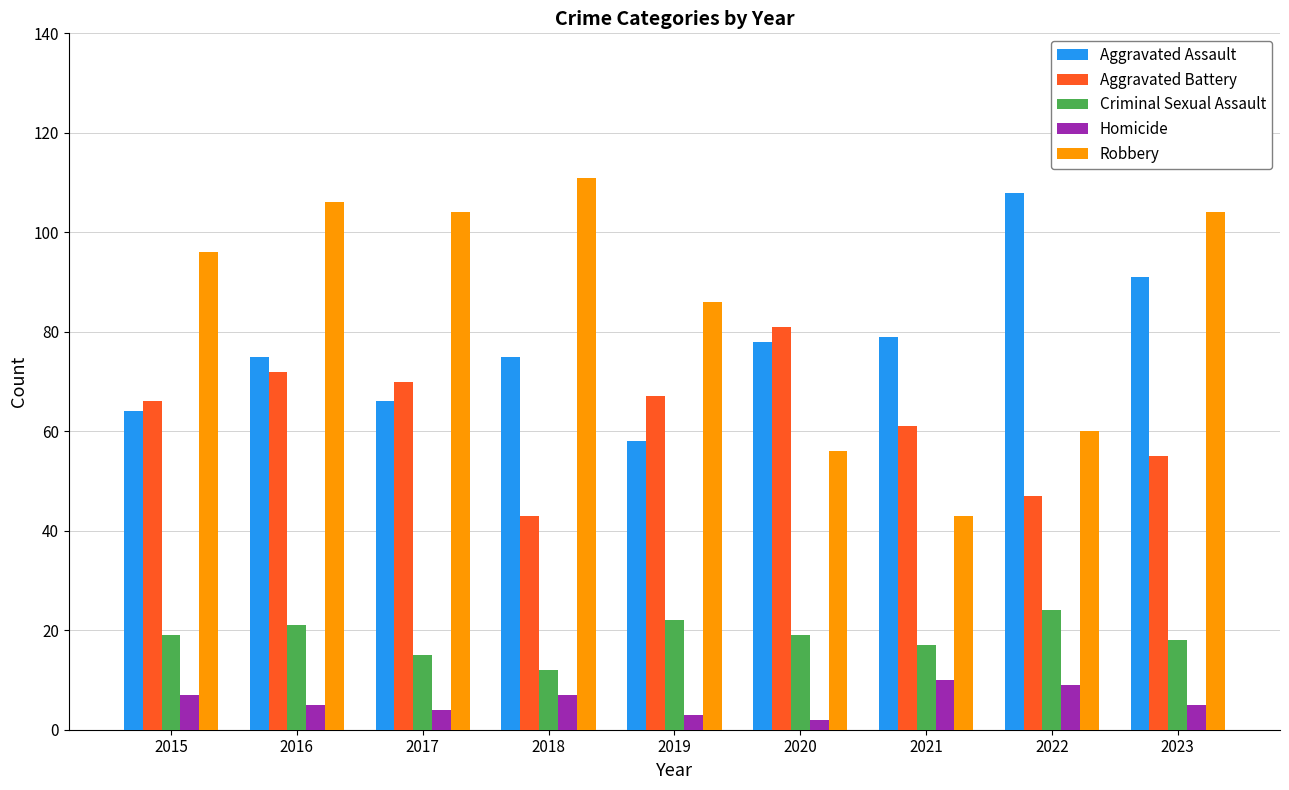

Reading right to left, list all the values displayed in this chart.

Aggravated Assault: 91	108	79	78	58	75	66	75	64
Aggravated Battery: 55	47	61	81	67	43	70	72	66
Criminal Sexual Assault: 18	24	17	19	22	12	15	21	19
Homicide: 5	9	10	2	3	7	4	5	7
Robbery: 104	60	43	56	86	111	104	106	96